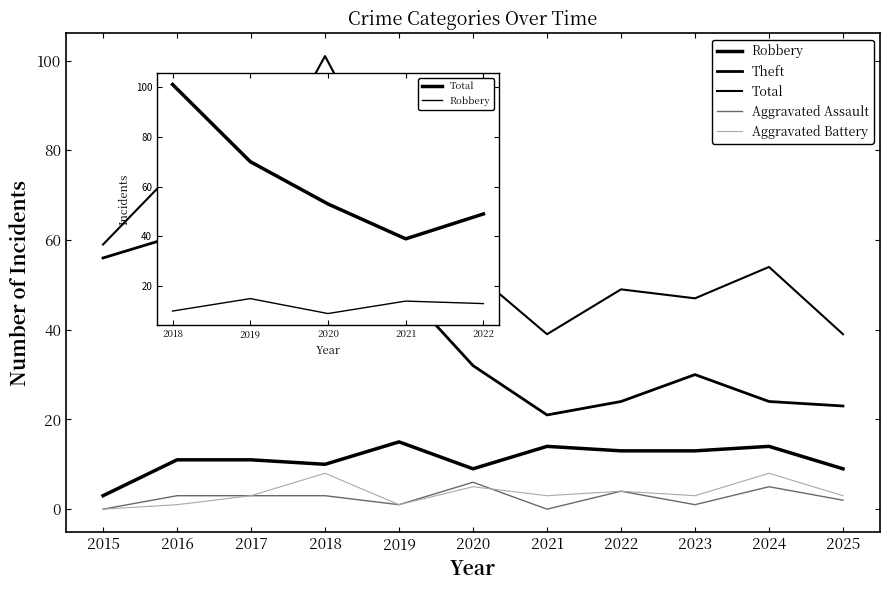

Rank the categories by Aggravated Assault value from lowest to highest.

2015, 2021, 2019, 2023, 2025, 2016, 2017, 2018, 2022, 2024, 2020